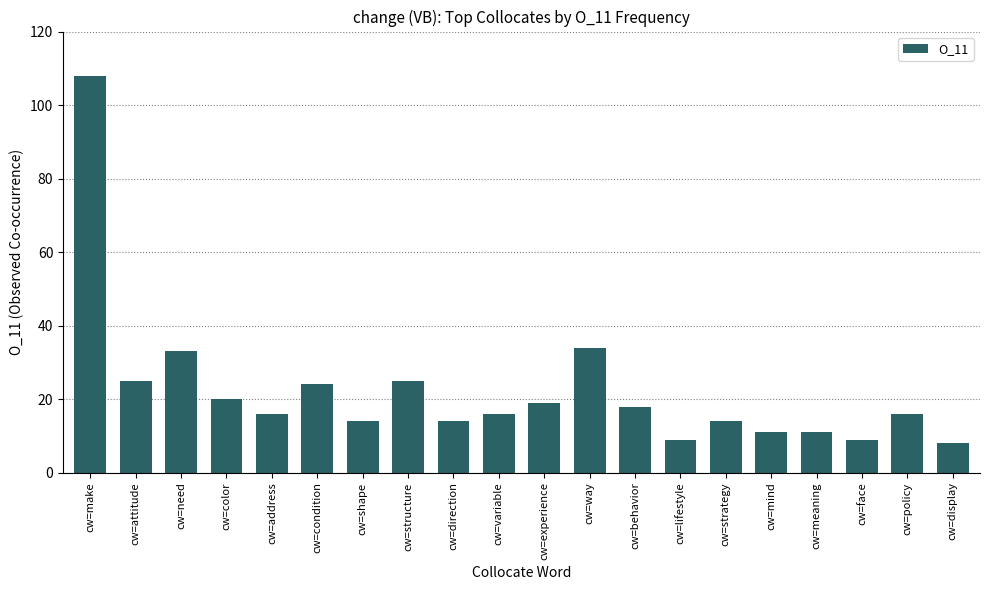

Read the value at cw=experience.

19